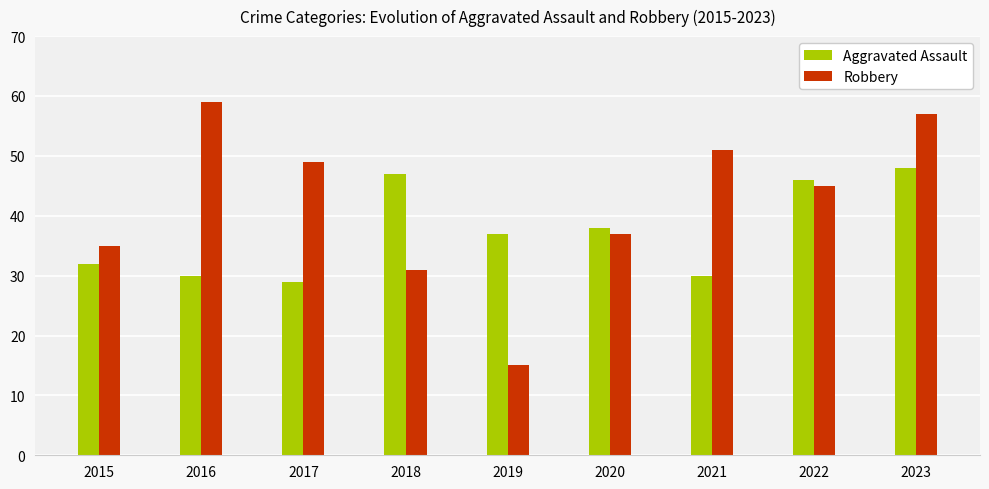

Reading right to left, transcribe all the data shown in this chart.

Aggravated Assault: 2023=48	2022=46	2021=30	2020=38	2019=37	2018=47	2017=29	2016=30	2015=32
Robbery: 2023=57	2022=45	2021=51	2020=37	2019=15	2018=31	2017=49	2016=59	2015=35